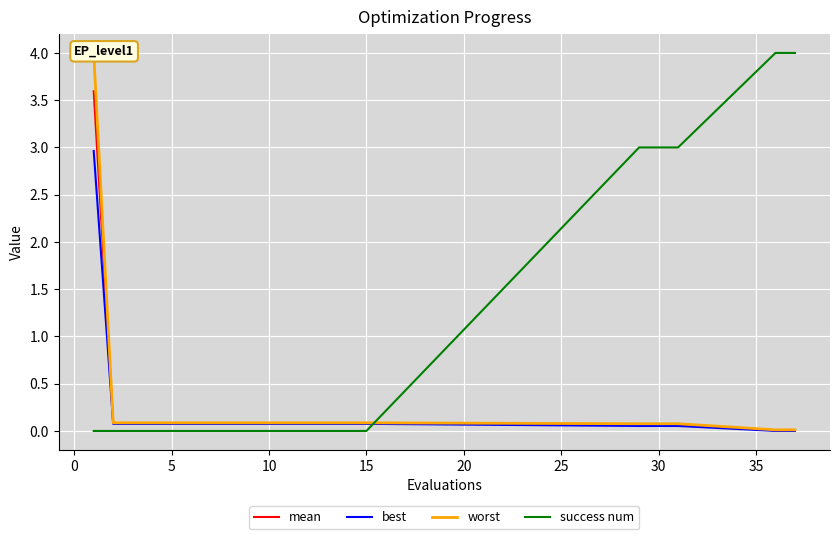

Reading right to left, extract all data points from this chart.

mean: 0.0	0.0	0.1	0.1	0.1	0.1	0.1	0.1	0.1	0.1	0.1	0.1	0.1	0.1	0.1	0.1	0.1	0.1	0.1	3.6
best: 0.0	0.0	0.1	0.1	0.1	0.1	0.1	0.1	0.1	0.1	0.1	0.1	0.1	0.1	0.1	0.1	0.1	0.1	0.1	3.0
worst: 0.0	0.0	0.1	0.1	0.1	0.1	0.1	0.1	0.1	0.1	0.1	0.1	0.1	0.1	0.1	0.1	0.1	0.1	0.1	4.0
success num: 4.0	4.0	3.0	3.0	3.0	0.0	0.0	0.0	0.0	0.0	0.0	0.0	0.0	0.0	0.0	0.0	0.0	0.0	0.0	0.0